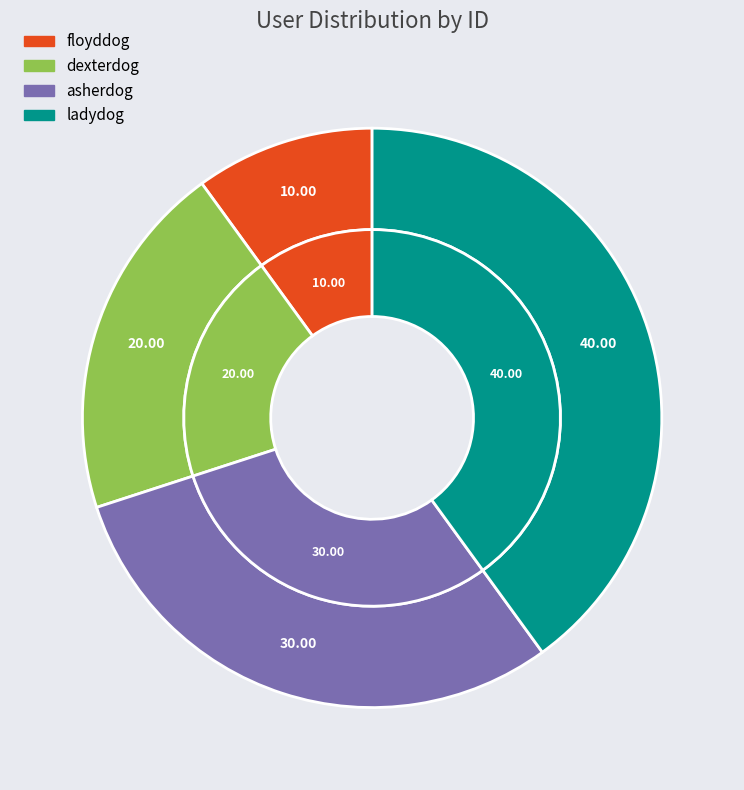

The floyddog slice represents 10% of the pie. True or false?

True